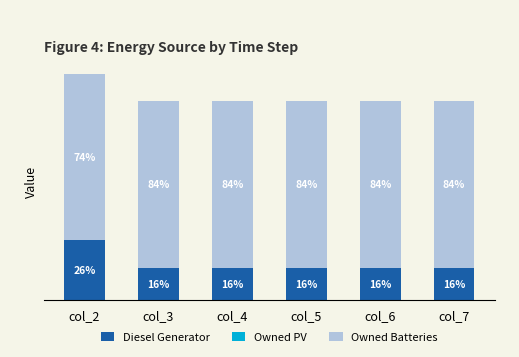

Are the bars grouped side by side (vs. stacked)?

No